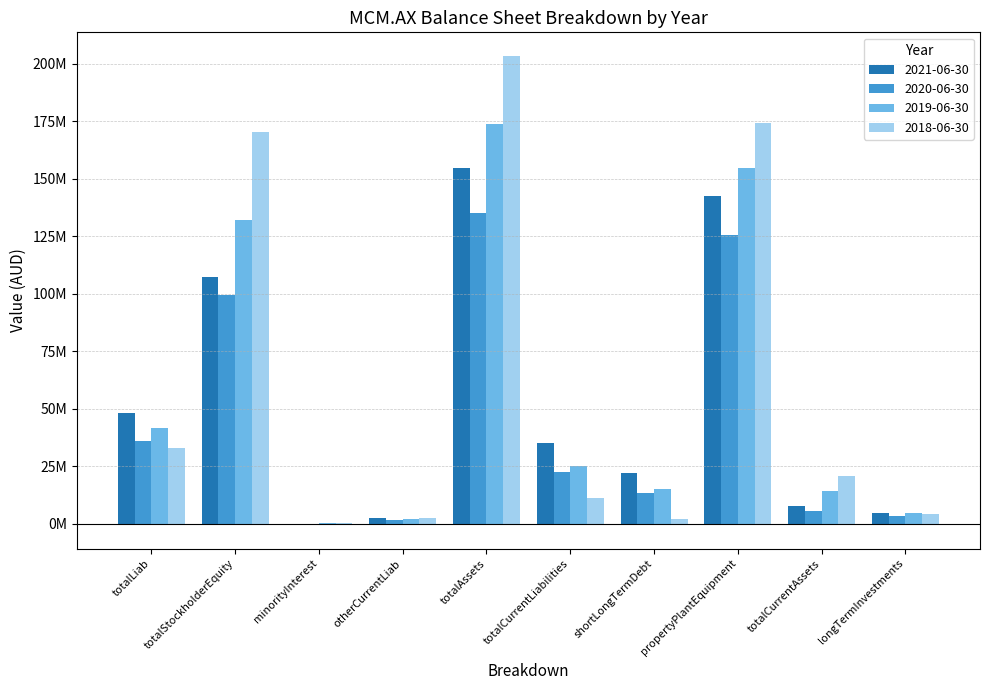

What is the lowest value of the 2021-06-30 series?

-721000